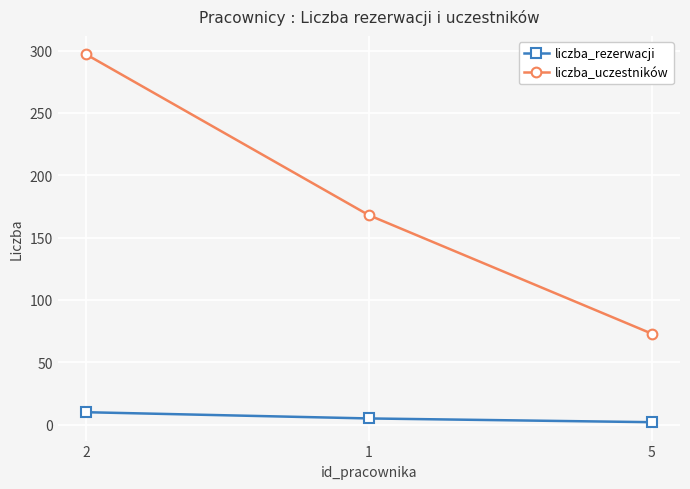

Is the value of liczba_rezerwacji at 2 greater than the value of liczba_uczestników at 1?

No